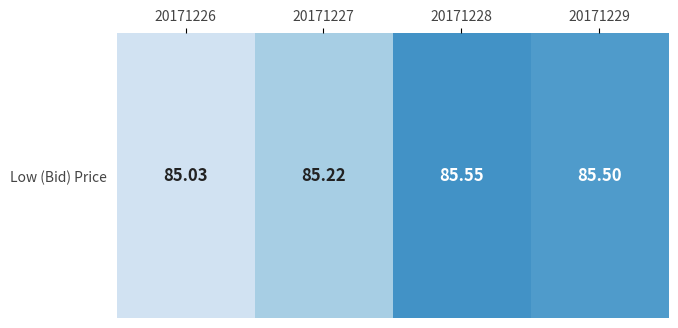

Rank the categories by value from highest to lowest.

20171228, 20171229, 20171227, 20171226